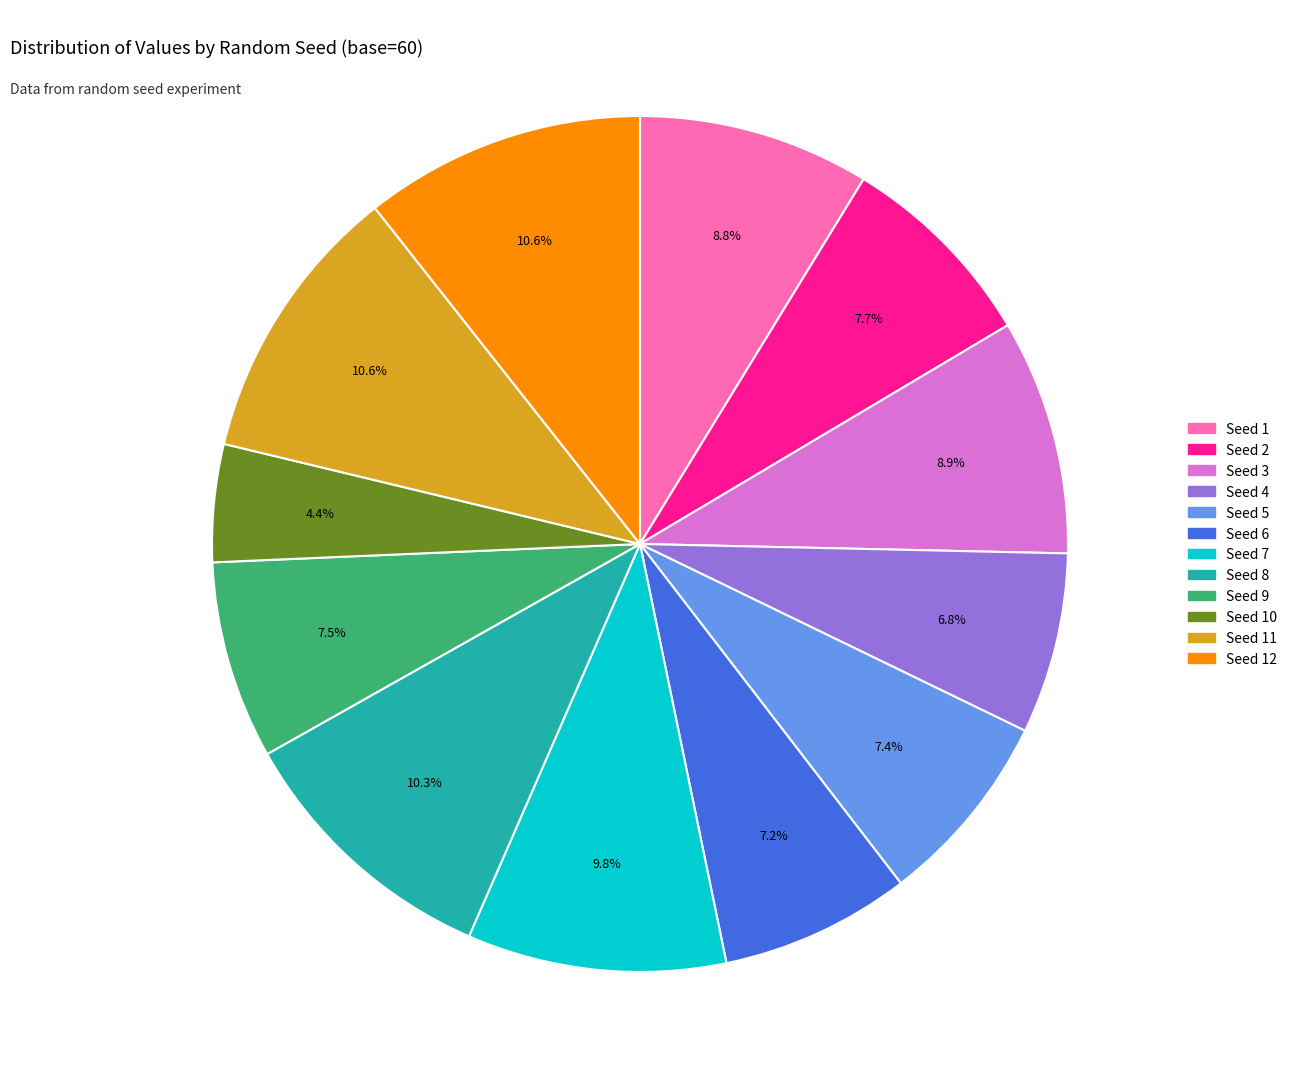

Does any single category account for the majority?

No